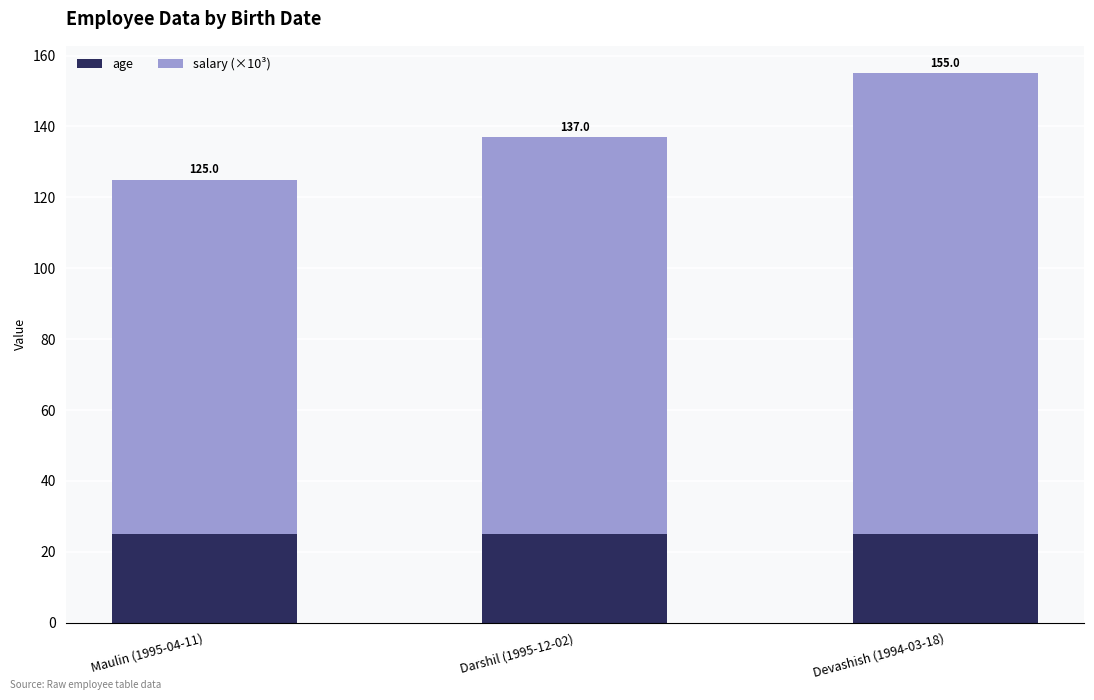

Rank the categories by age value from lowest to highest.

Maulin (1995-04-11), Darshil (1995-12-02), Devashish (1994-03-18)